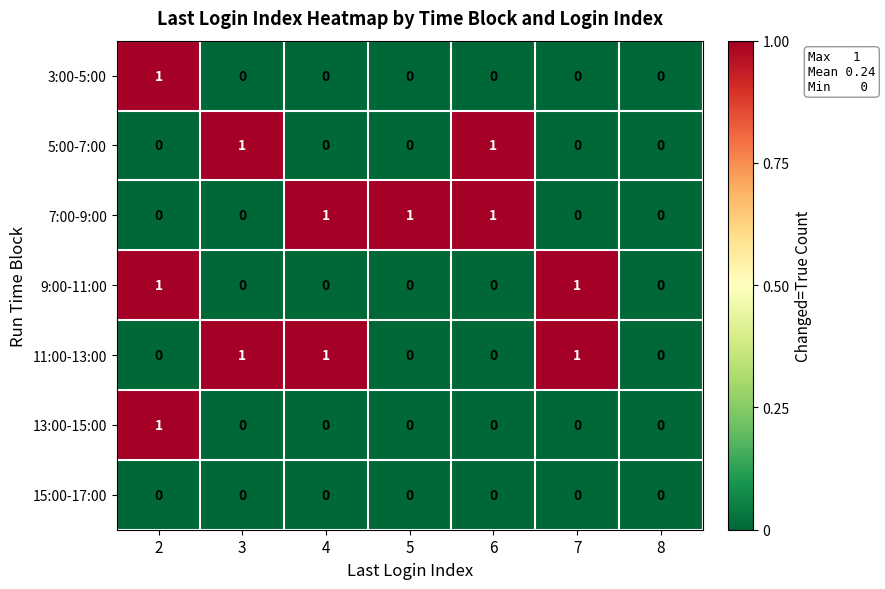

How many values in the 11:00-13:00 series exceed 0?

3